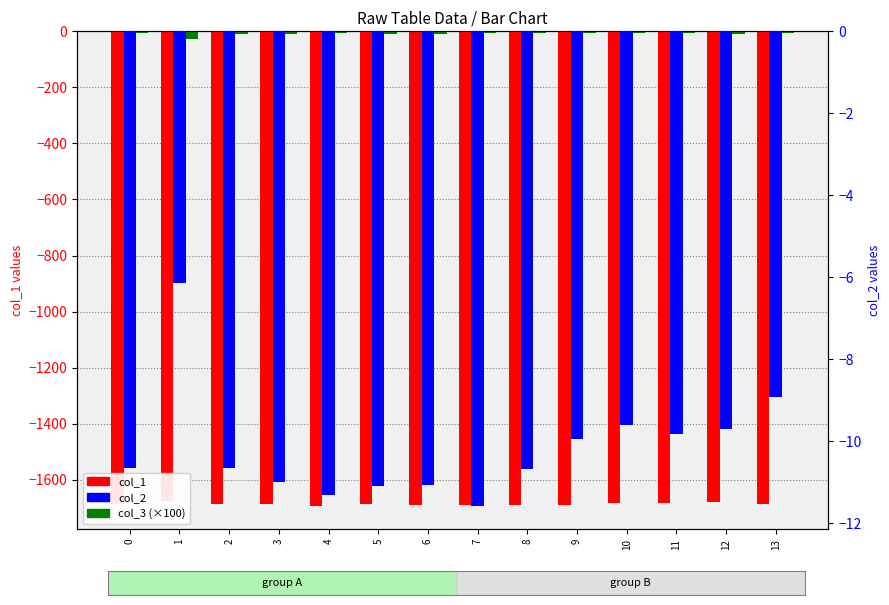

Which category has the highest value in the col_1 series?

1